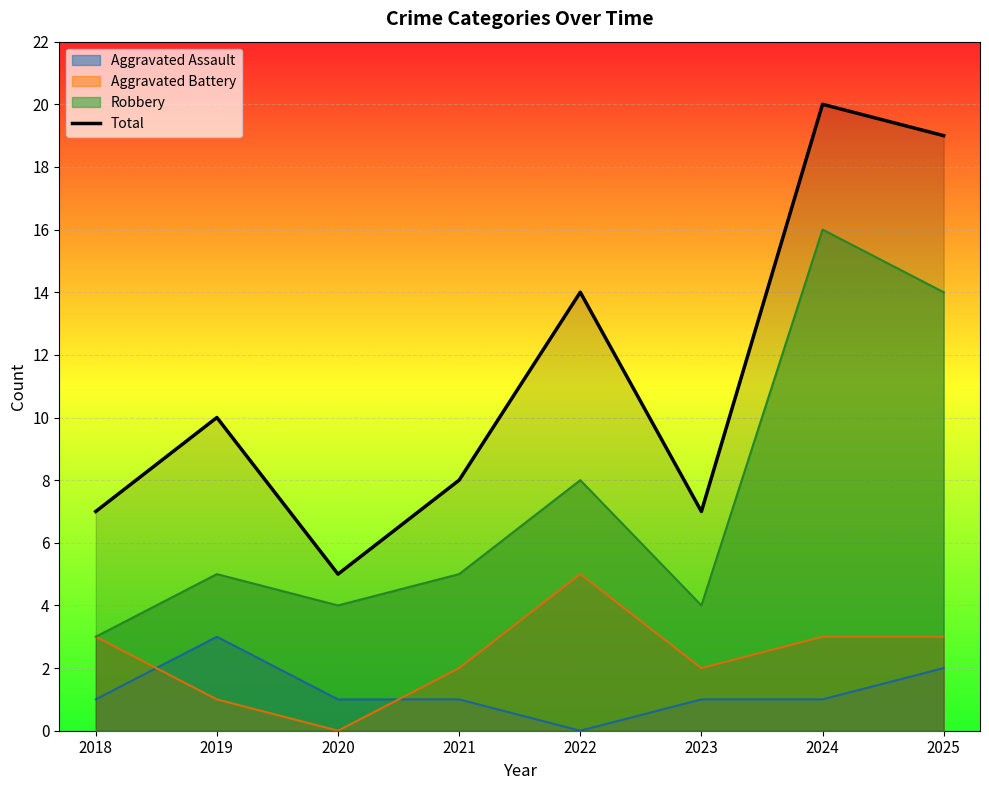

What is the spread (max minus min) of values at 2025?

17